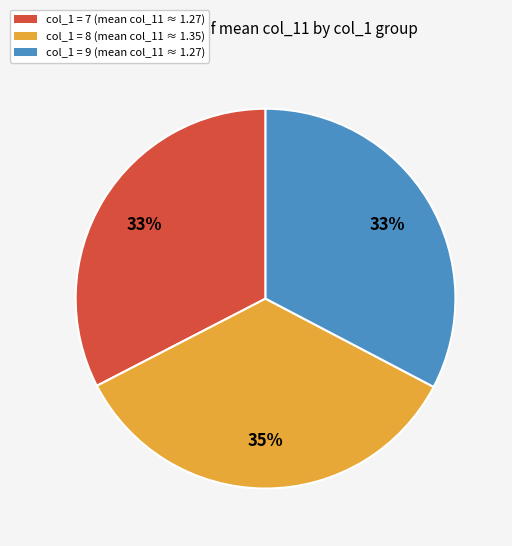

To the nearest percent, what is the difference between the largest and smallest slice percentages?

2%